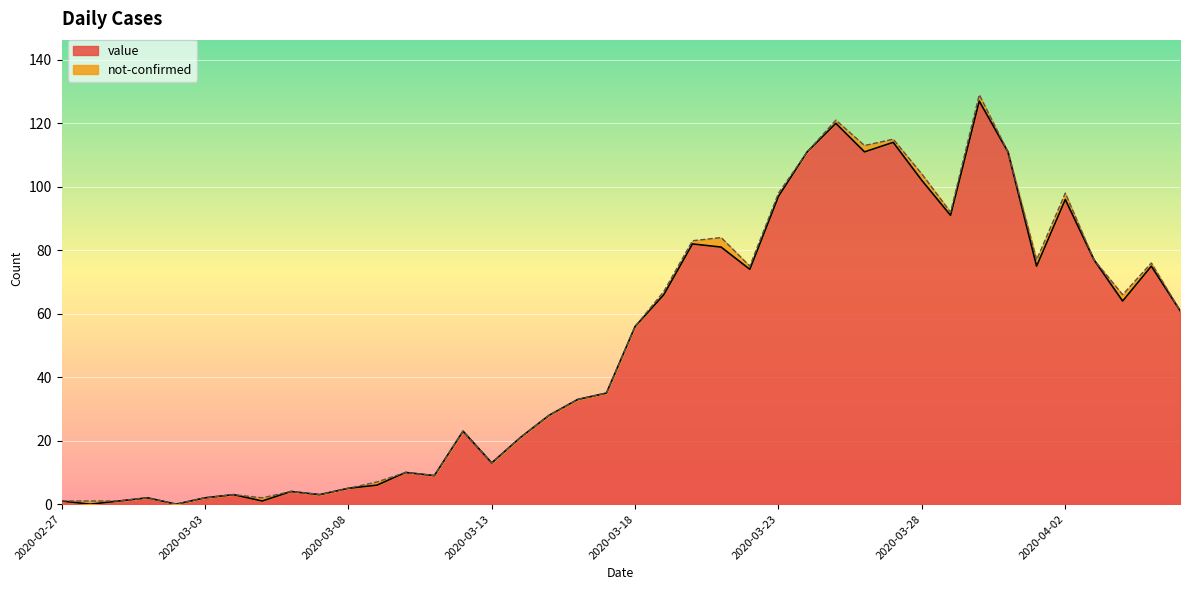

How many interior local valleys (lower than both neighbors) does the data have?

11